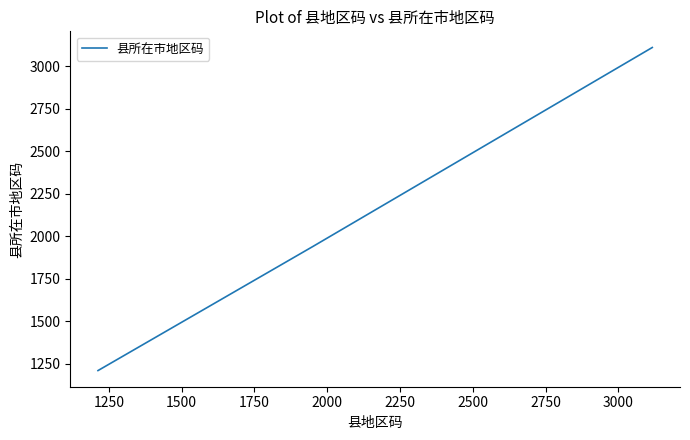

How many categories are shown in the chart?

3